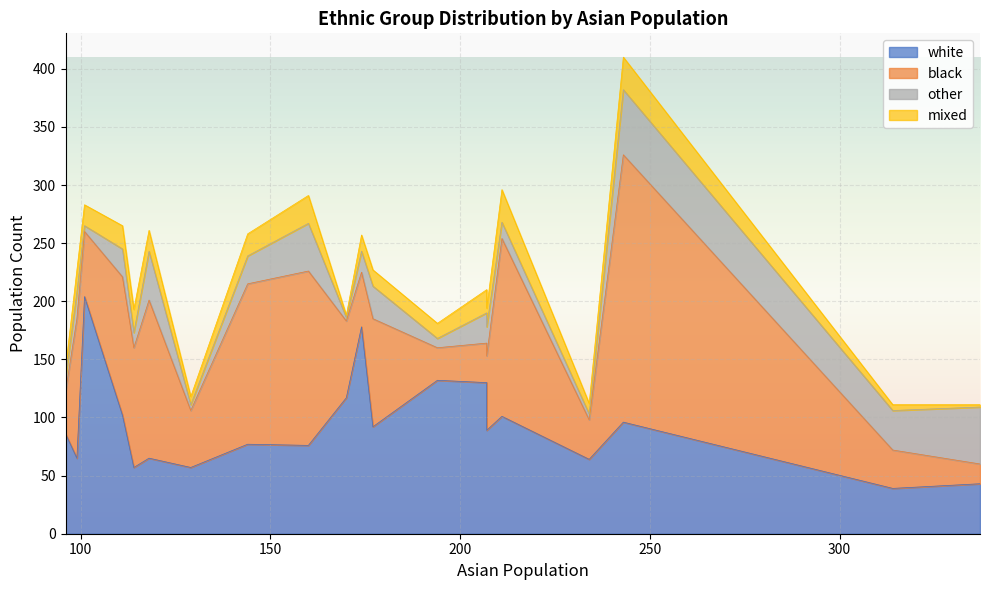

How many data points in white are less than 89?

10